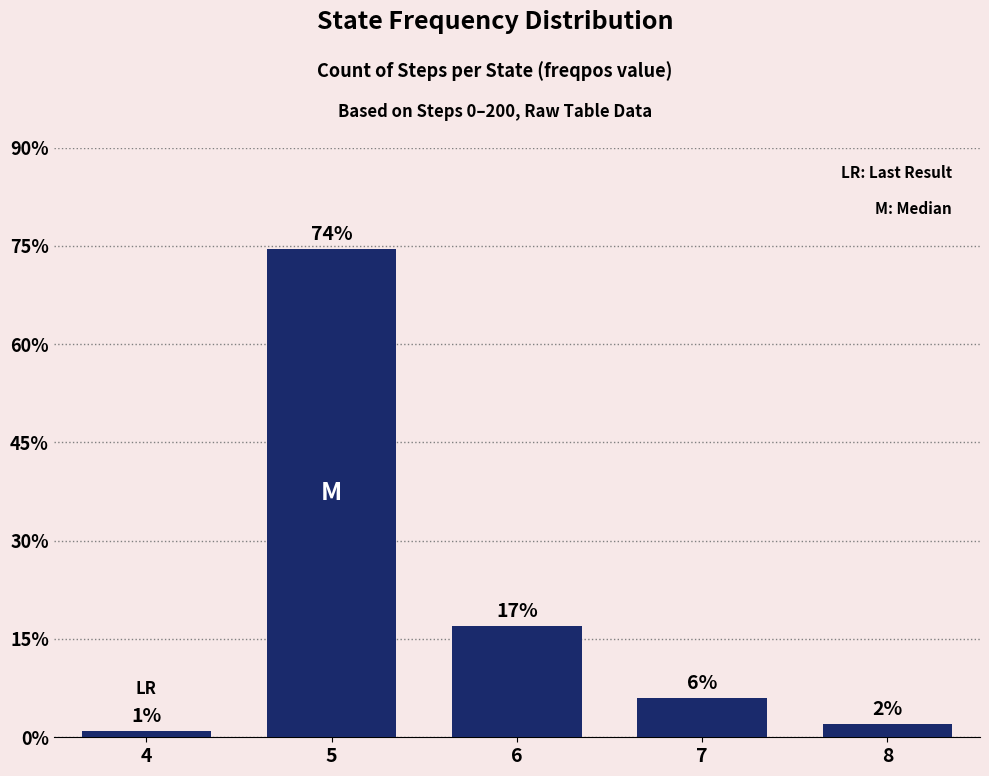

Are the bars horizontal?

No